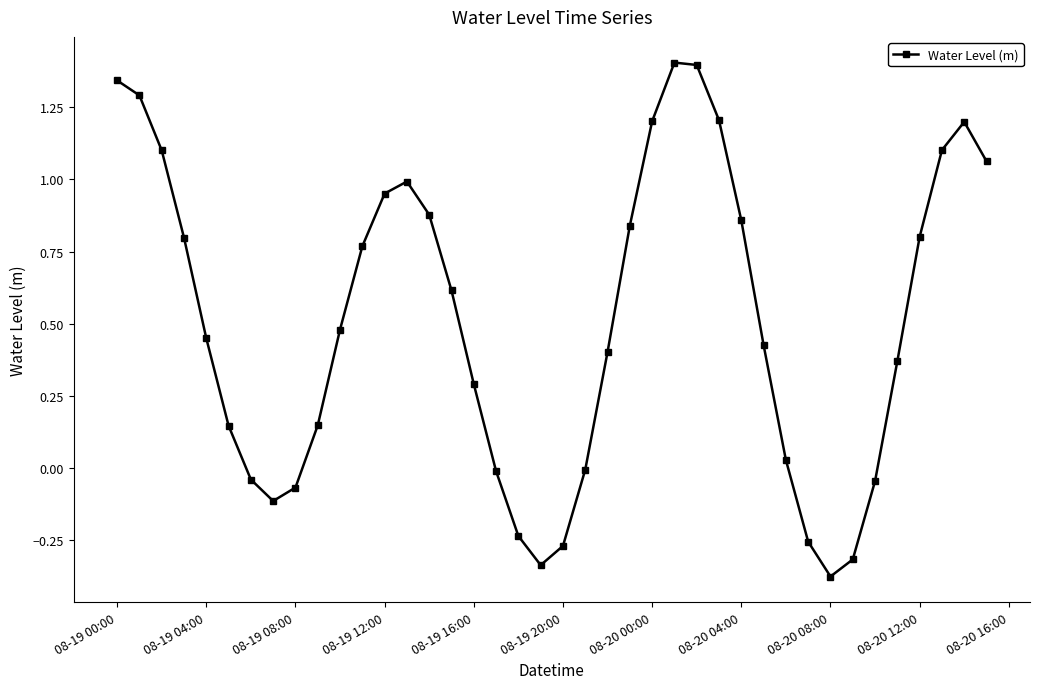

What is the maximum value shown in the chart?

1.4